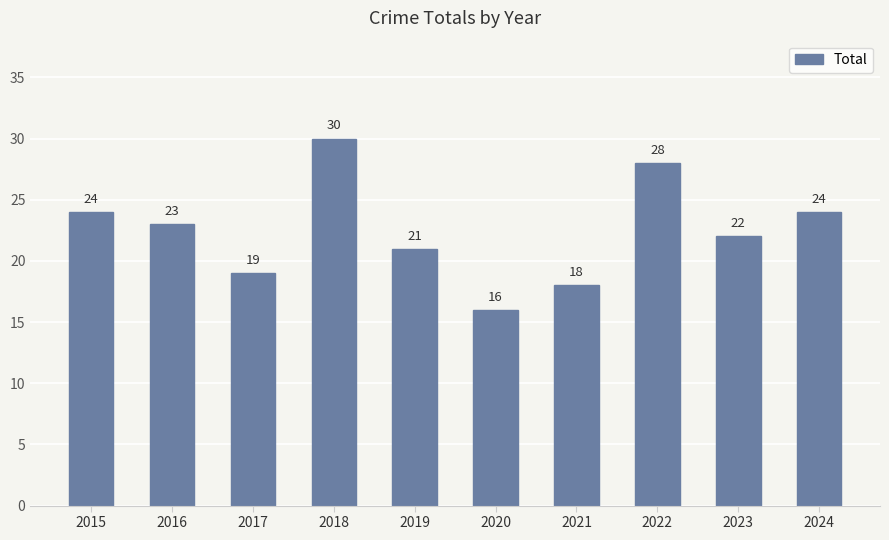

What is the sum of all values?

225